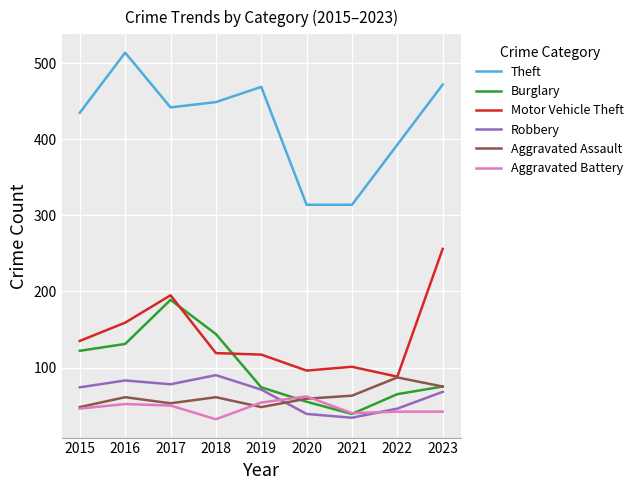

Which series changed the most between 2017 and 2023?

Burglary